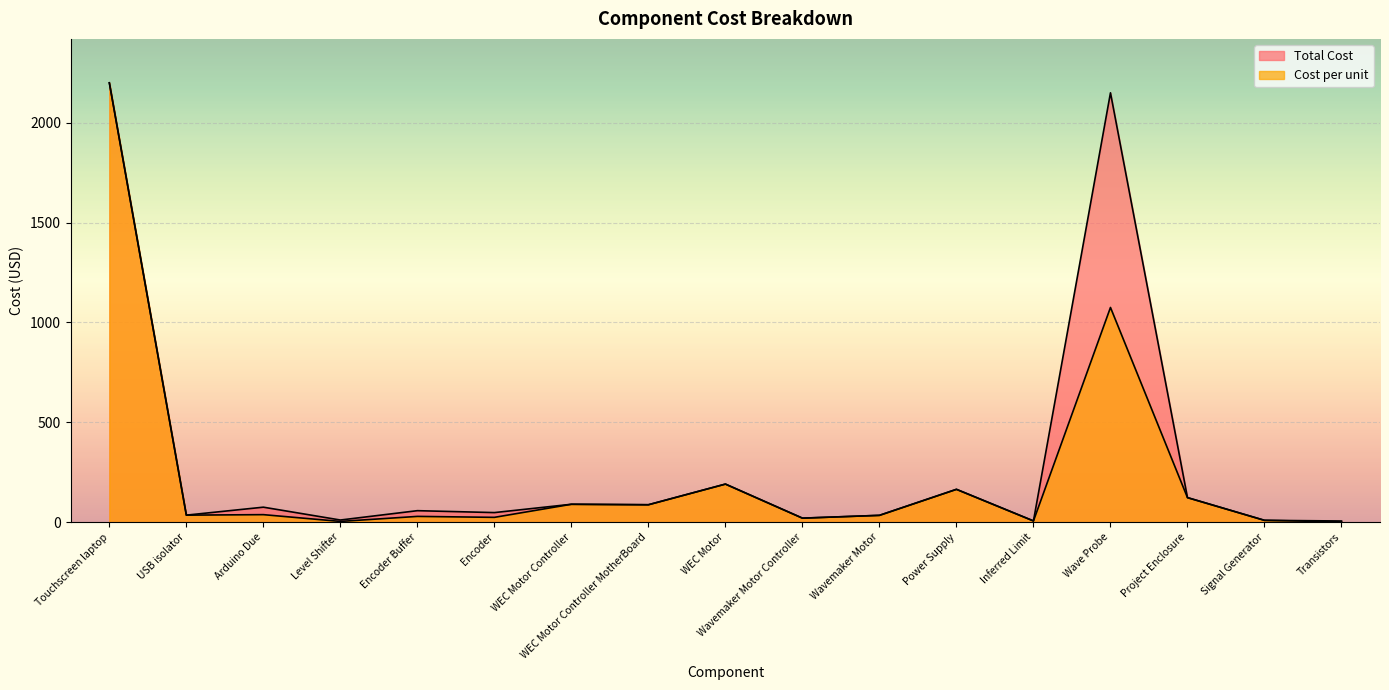

Which series changed the most between Arduino Due and Level Shifter?

Total Cost